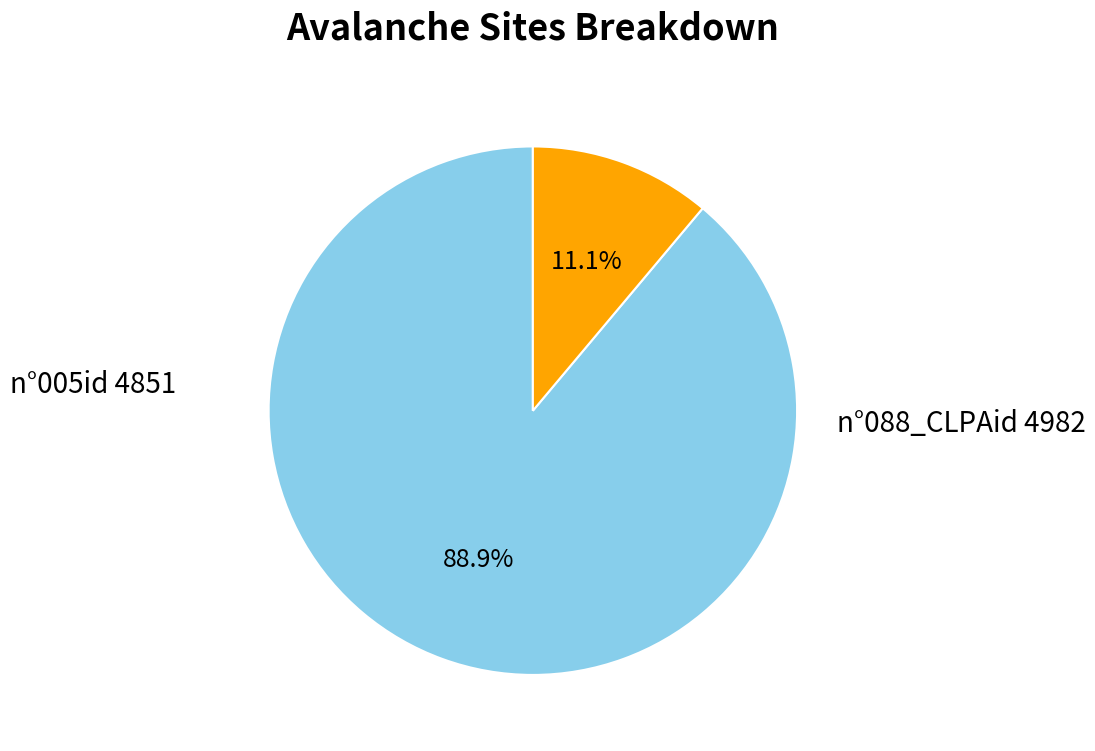

To the nearest percent, what is the difference between the n°005id 4851 and n°088_CLPAid 4982 slice percentages?

78%